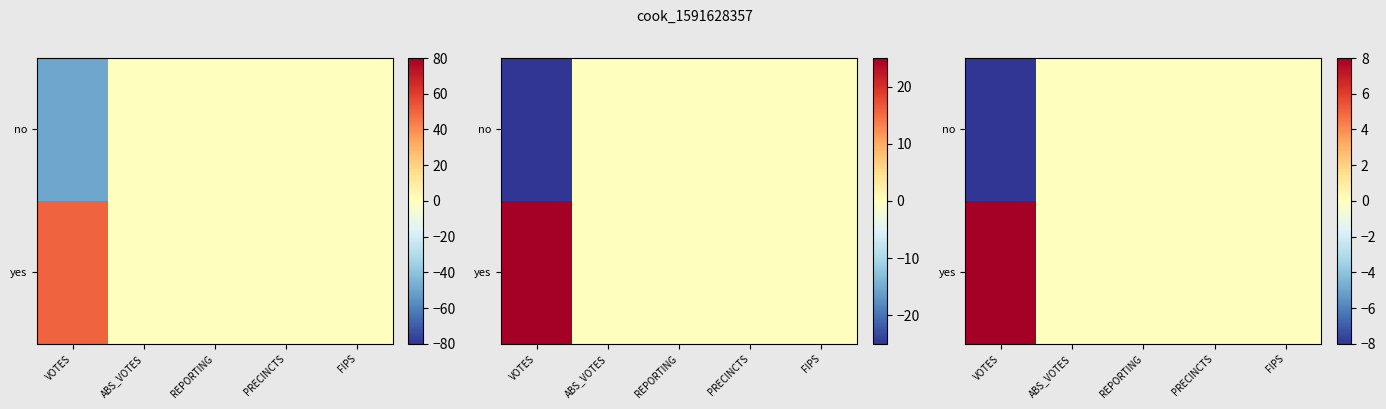

Is the value of yes at VOTES greater than the value of no at ABS_VOTES?

Yes